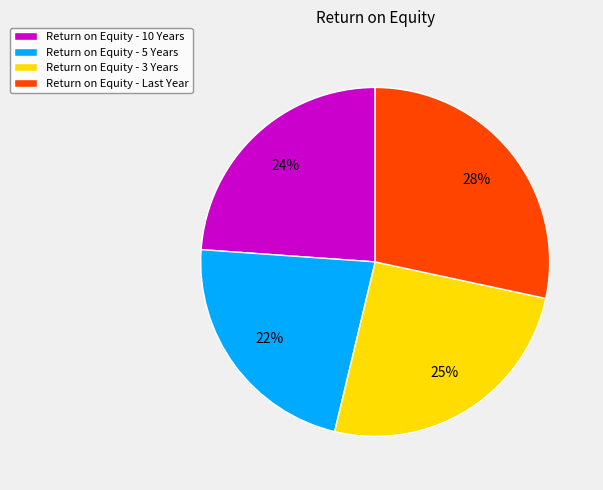

How many slices are in this pie chart?

4